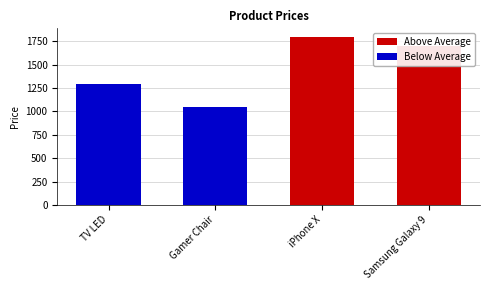

The value at Samsung Galaxy 9 is 2282.8. True or false?

False